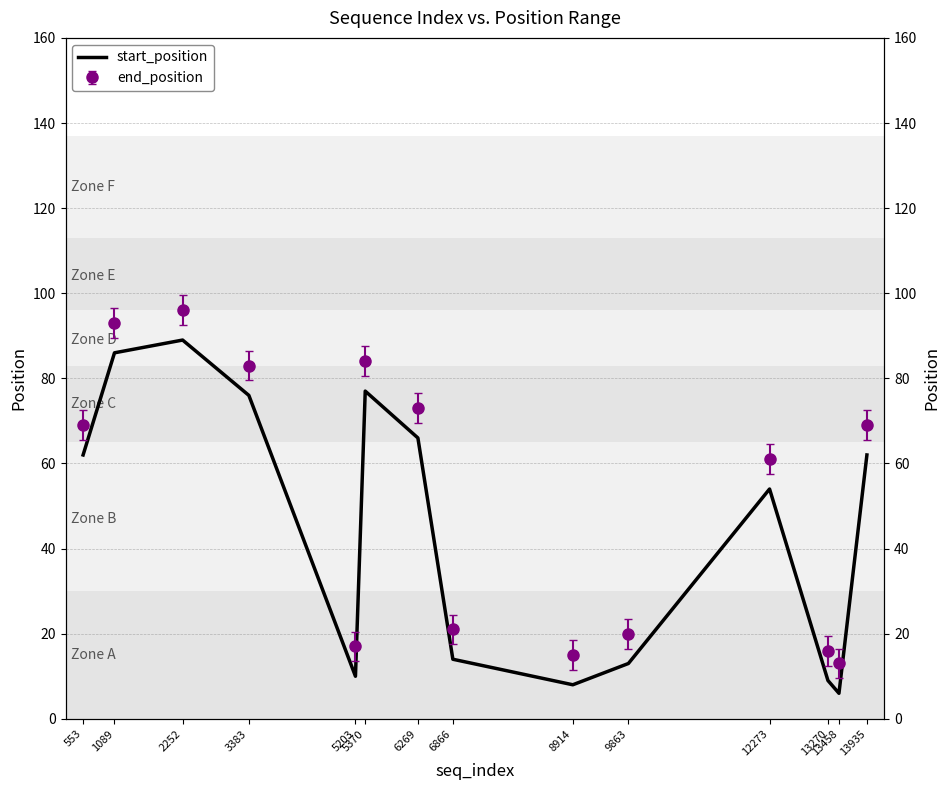

True or false: the data has more than 1 interior local peaks.

True